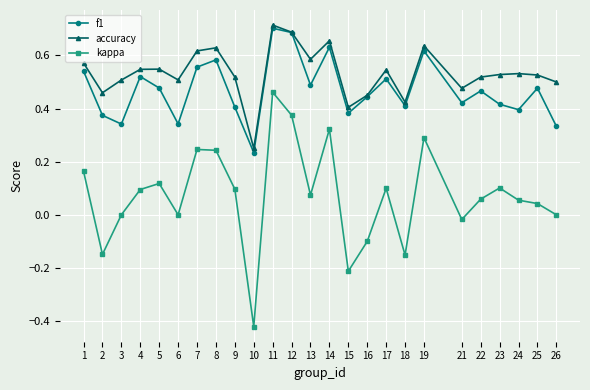

At which label does accuracy reach its peak?

11